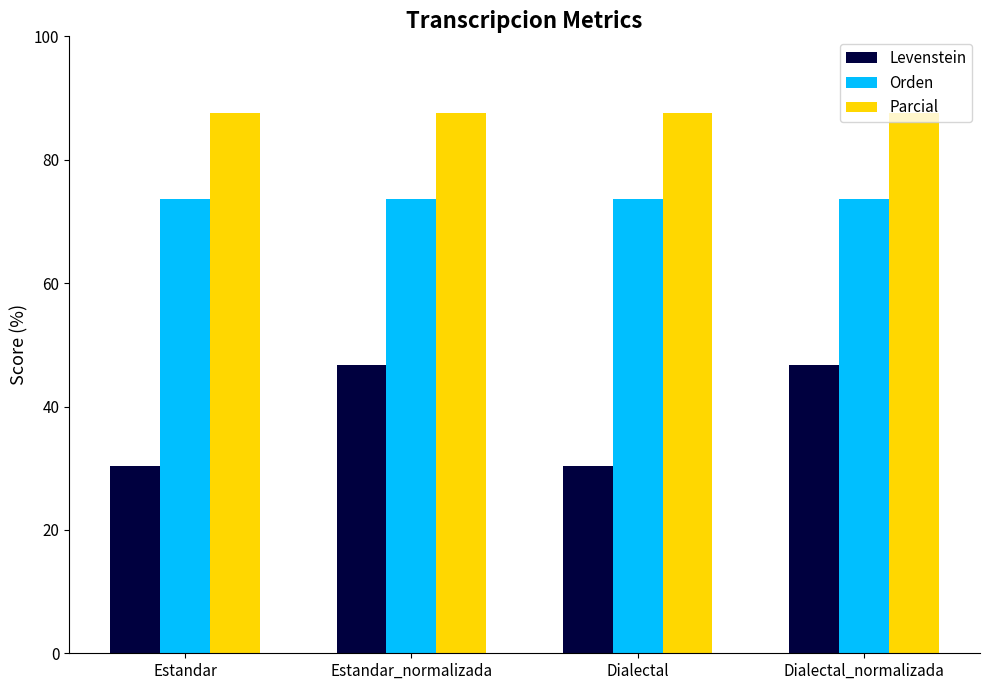

Is the value of Parcial at Estandar_normalizada greater than the value of Levenstein at Estandar_normalizada?

Yes